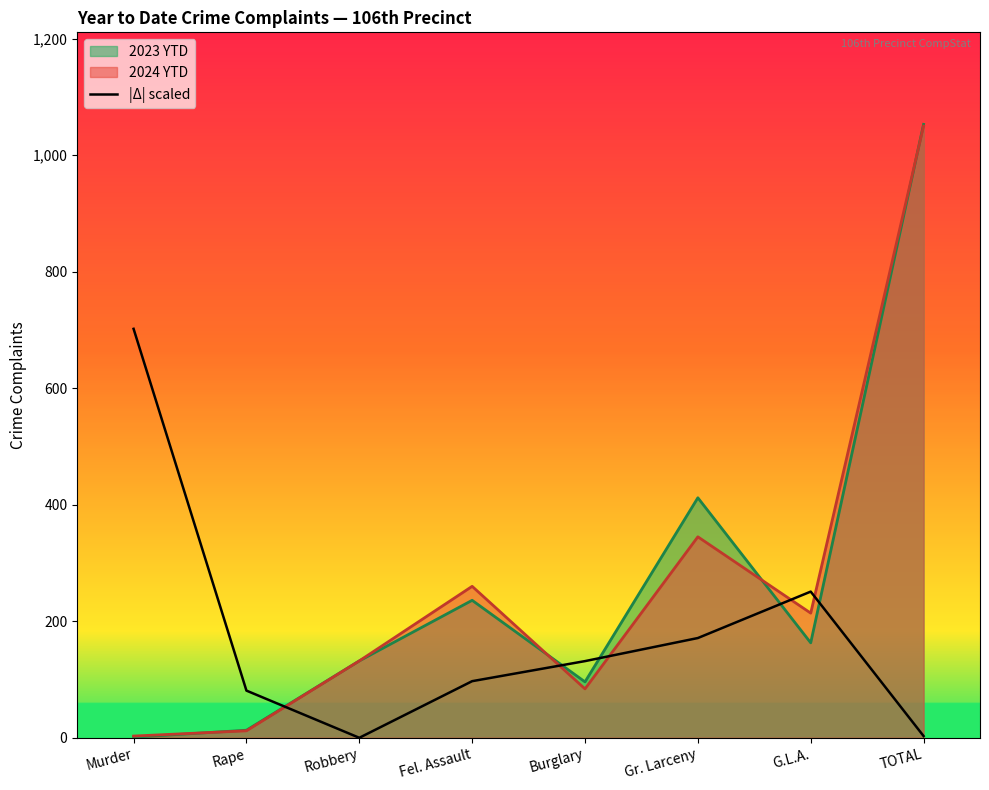

At which category does the chart reach its minimum across all series?

Robbery